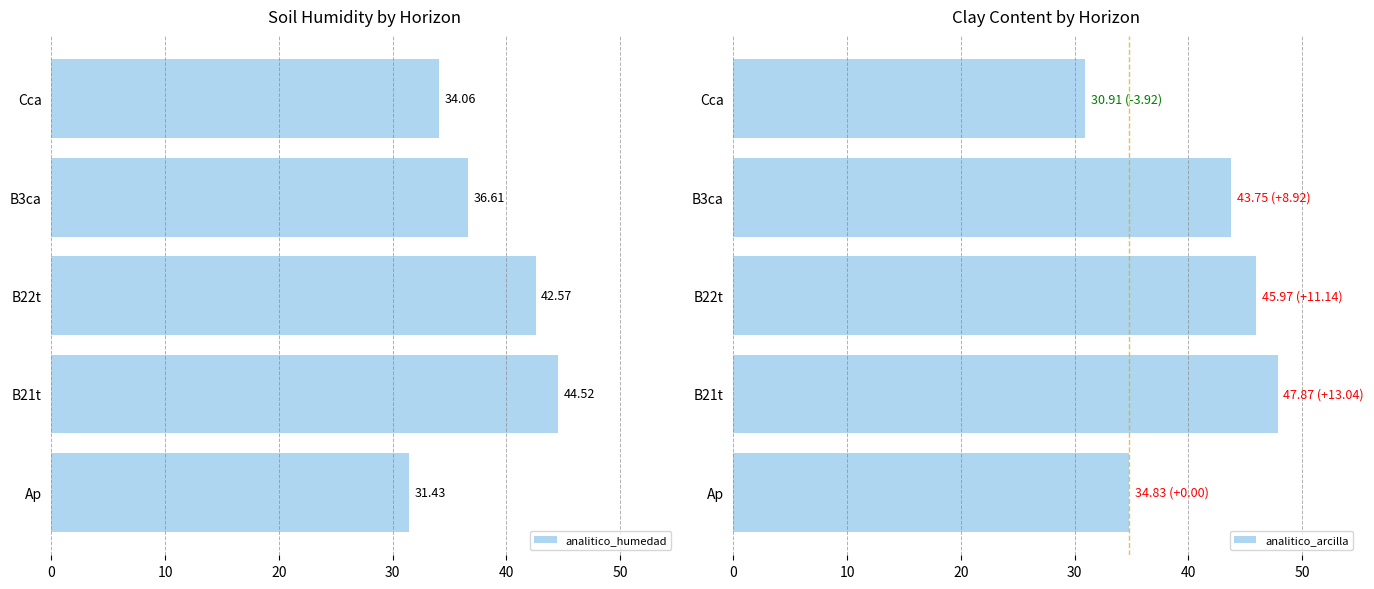

What is the smallest value displayed?

30.9